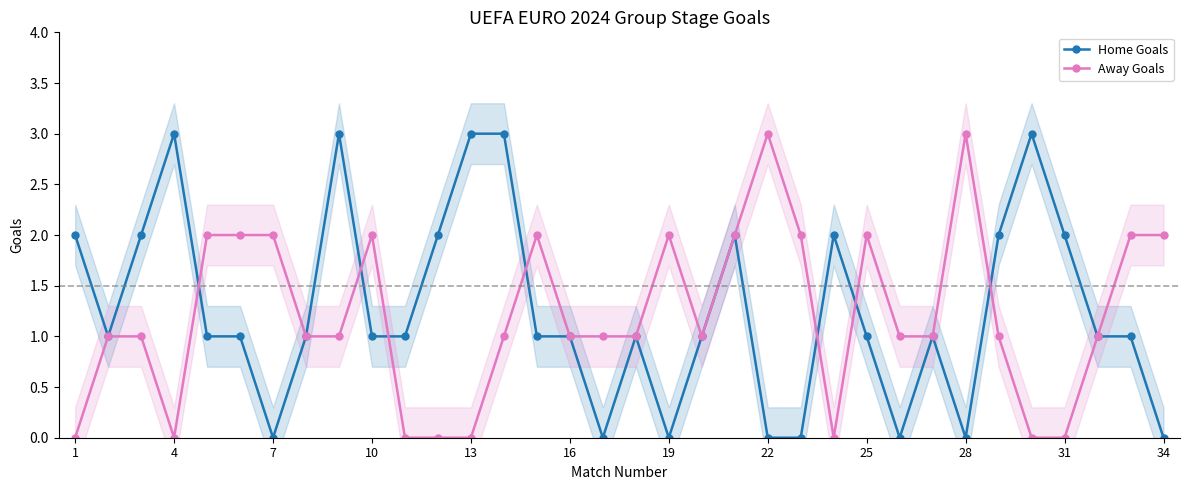

What is the highest value of the Home Goals series?

3